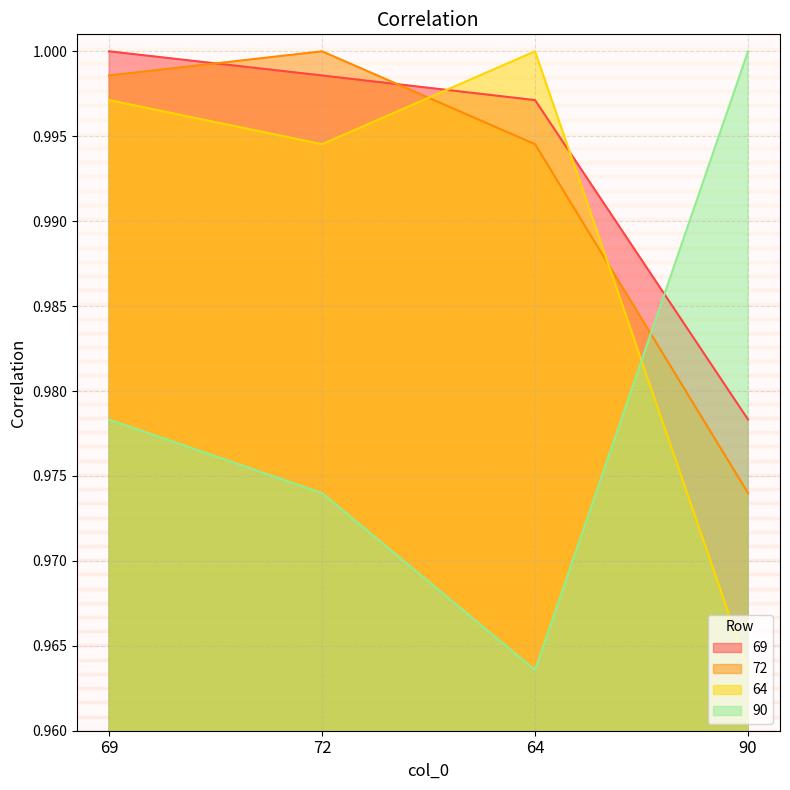

After their last crossing, which series has the higher values: 64 or 69?

69